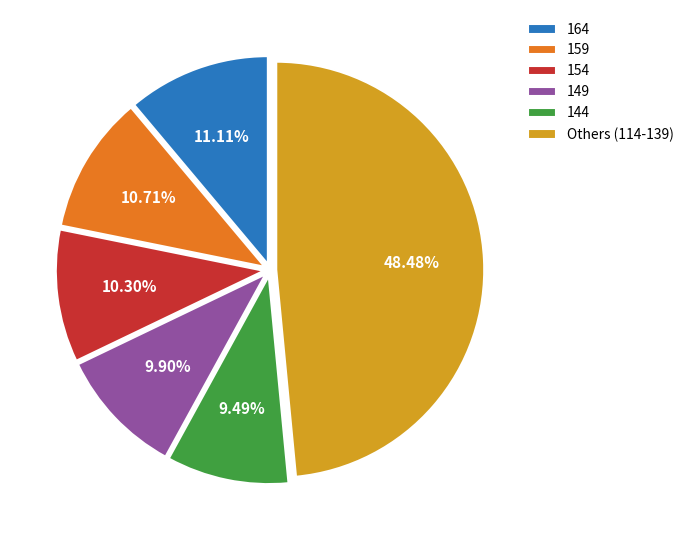

Is there any slice that represents more than half of the pie?

No